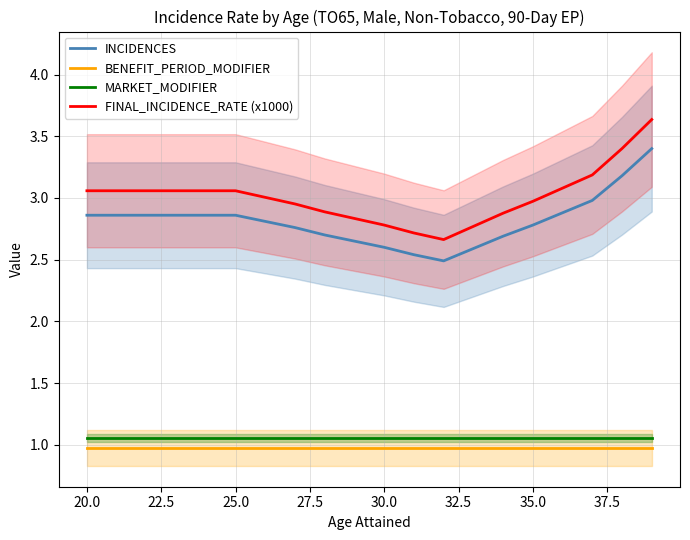

How many interior local valleys does the INCIDENCES series have?

1